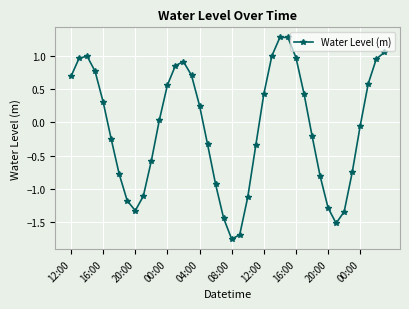

How many points are lower than both their immediate neighbors (excluding endpoints)?

3